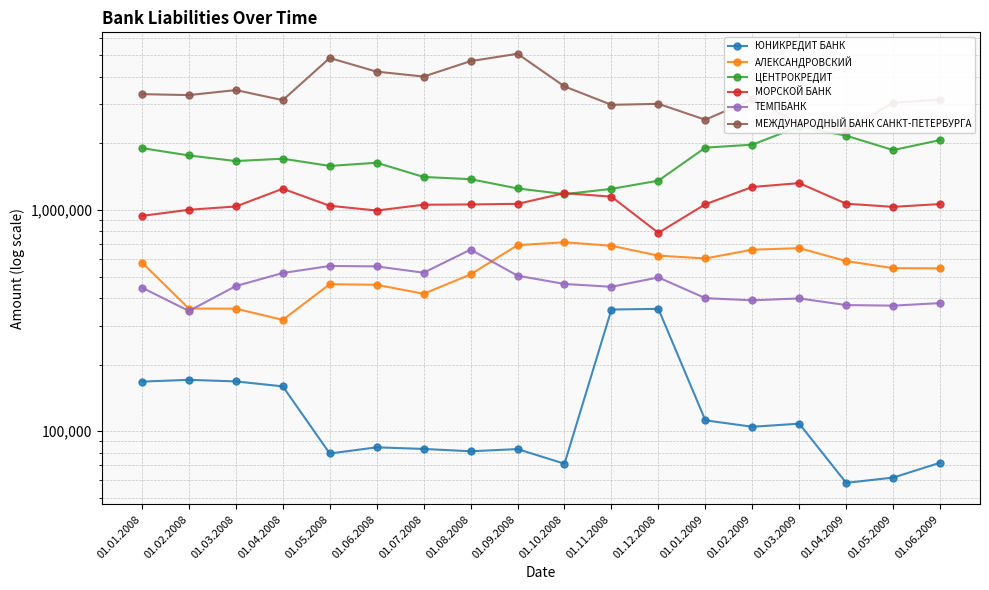

What is the label of the 5th point from the right?

01.02.2009